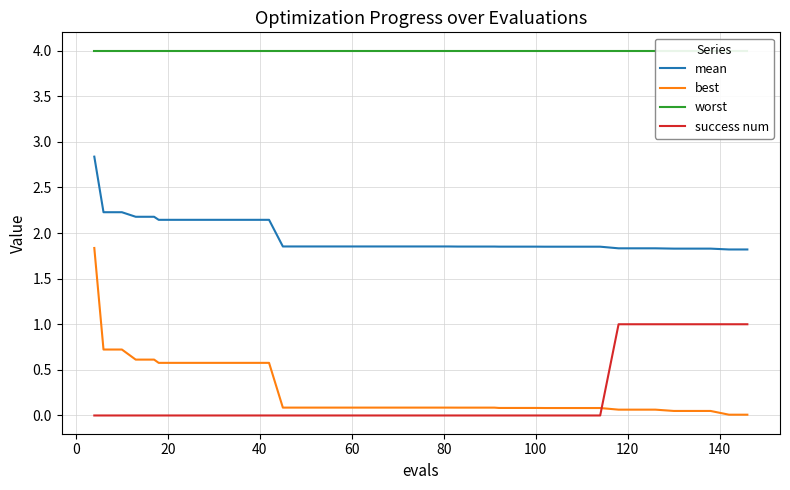

Reading left to right, transcribe all the data shown in this chart.

mean: 2.8	2.2	2.2	2.2	2.2	2.1	2.1	2.1	2.1	2.1	2.1	2.1	1.9	1.9	1.9	1.9	1.9	1.9	1.9	1.9	1.9	1.9	1.9	1.9	1.9	1.9	1.9	1.9	1.9	1.9	1.9	1.9	1.8	1.8	1.8	1.8	1.8	1.8	1.8	1.8
best: 1.8	0.7	0.7	0.6	0.6	0.6	0.6	0.6	0.6	0.6	0.6	0.6	0.1	0.1	0.1	0.1	0.1	0.1	0.1	0.1	0.1	0.1	0.1	0.1	0.1	0.1	0.1	0.1	0.1	0.1	0.1	0.1	0.1	0.1	0.1	0.0	0.0	0.0	0.0	0.0
worst: 4.0	4.0	4.0	4.0	4.0	4.0	4.0	4.0	4.0	4.0	4.0	4.0	4.0	4.0	4.0	4.0	4.0	4.0	4.0	4.0	4.0	4.0	4.0	4.0	4.0	4.0	4.0	4.0	4.0	4.0	4.0	4.0	4.0	4.0	4.0	4.0	4.0	4.0	4.0	4.0
success num: 0.0	0.0	0.0	0.0	0.0	0.0	0.0	0.0	0.0	0.0	0.0	0.0	0.0	0.0	0.0	0.0	0.0	0.0	0.0	0.0	0.0	0.0	0.0	0.0	0.0	0.0	0.0	0.0	0.0	0.0	0.0	0.0	1.0	1.0	1.0	1.0	1.0	1.0	1.0	1.0